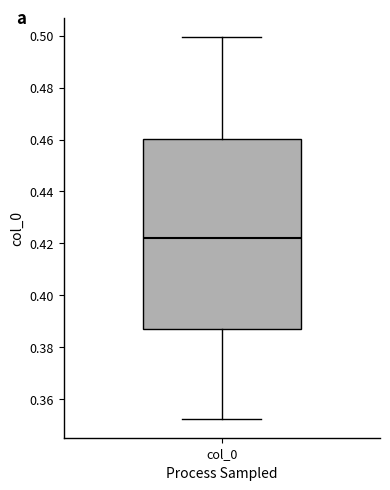

Read this box plot against the y-axis: the position of the median line, the range covered by the box, and the ends of both whiskers. The values are not printed on the chart, so give them approximately, as read against the axis.

median 0.422, box 0.388 to 0.460, whiskers 0.352 to 0.500